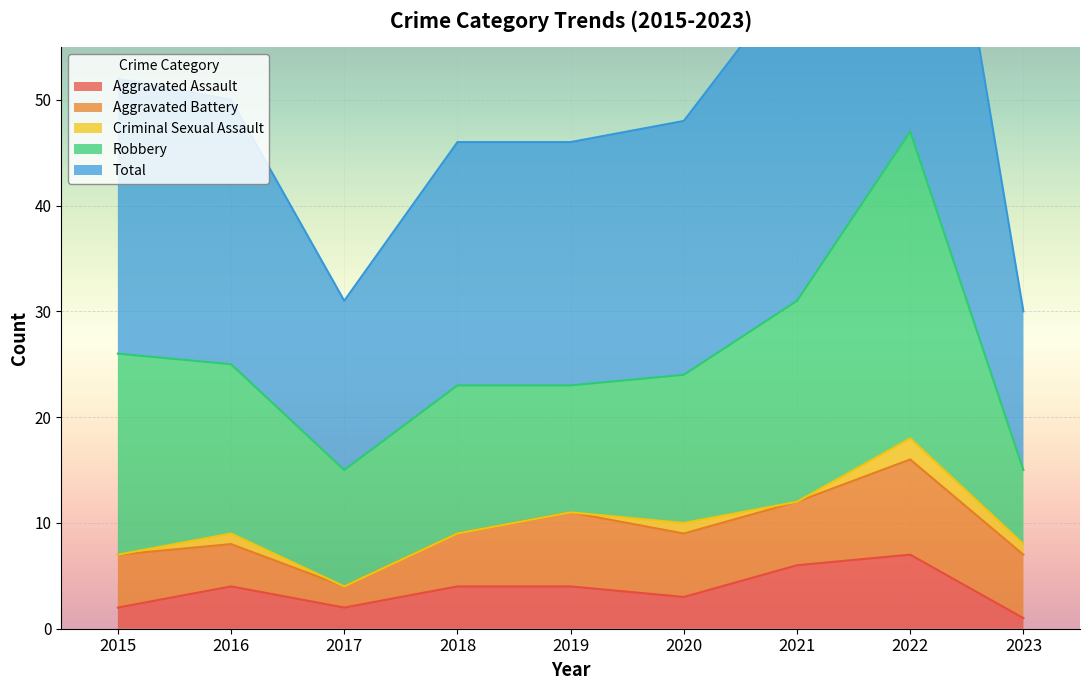

How many interior local peaks does the Robbery series have?

2